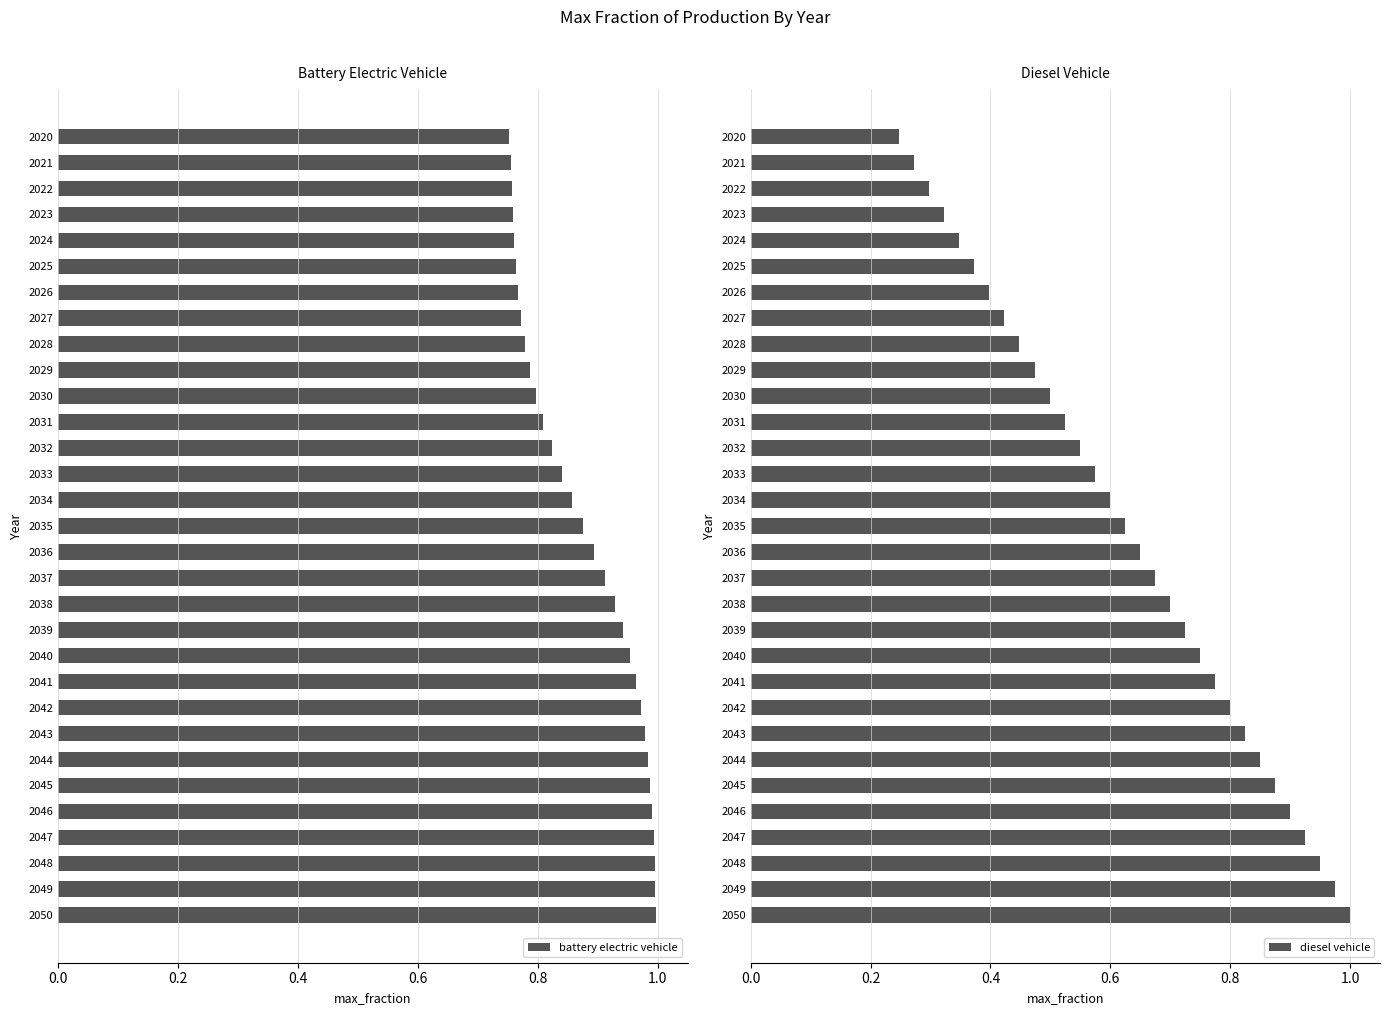

True or false: diesel vehicle has a value of 0.1 at 2022.

False